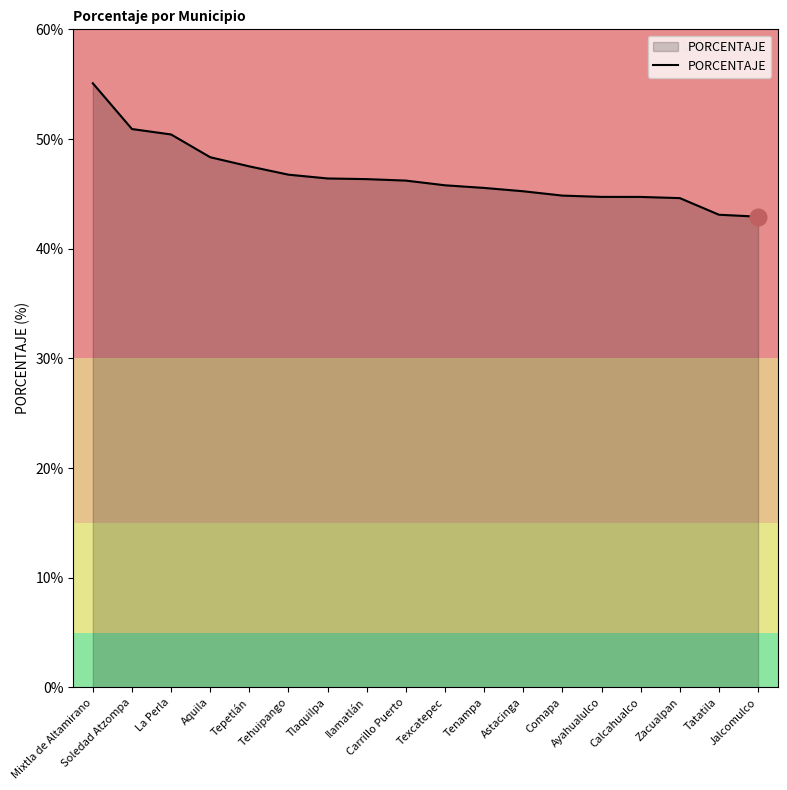

What is the sum of the values at Texcatepec and Tenampa?

91.3